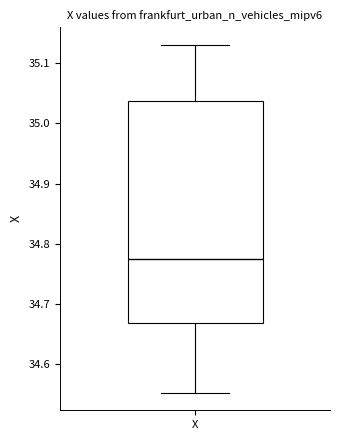

Read this box plot against the y-axis: the position of the median line, the range covered by the box, and the ends of both whiskers. The values are not printed on the chart, so give them approximately, as read against the axis.

median 34.77, box 34.67 to 35.04, whiskers 34.55 to 35.13